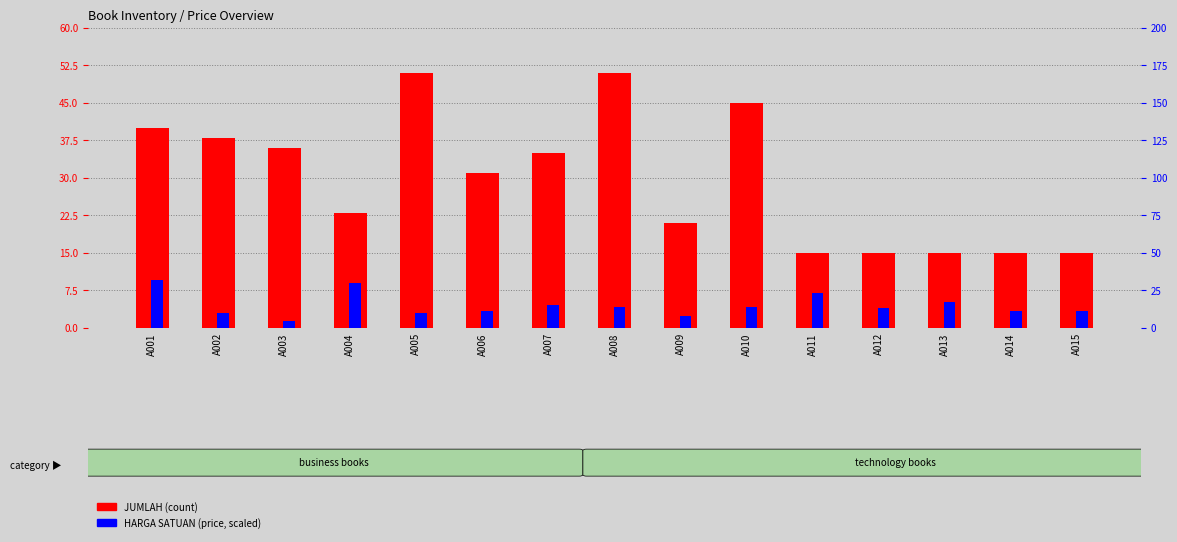

How many bars are there in total?

30